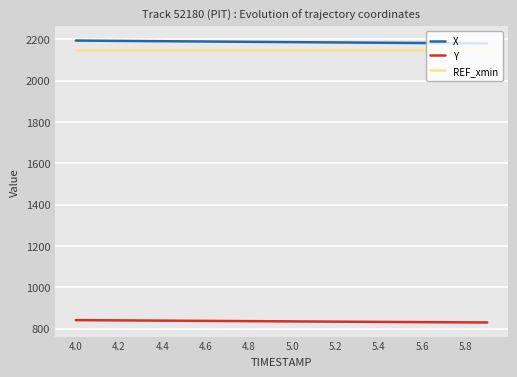

True or false: Y and REF_xmin cross at least once.

False